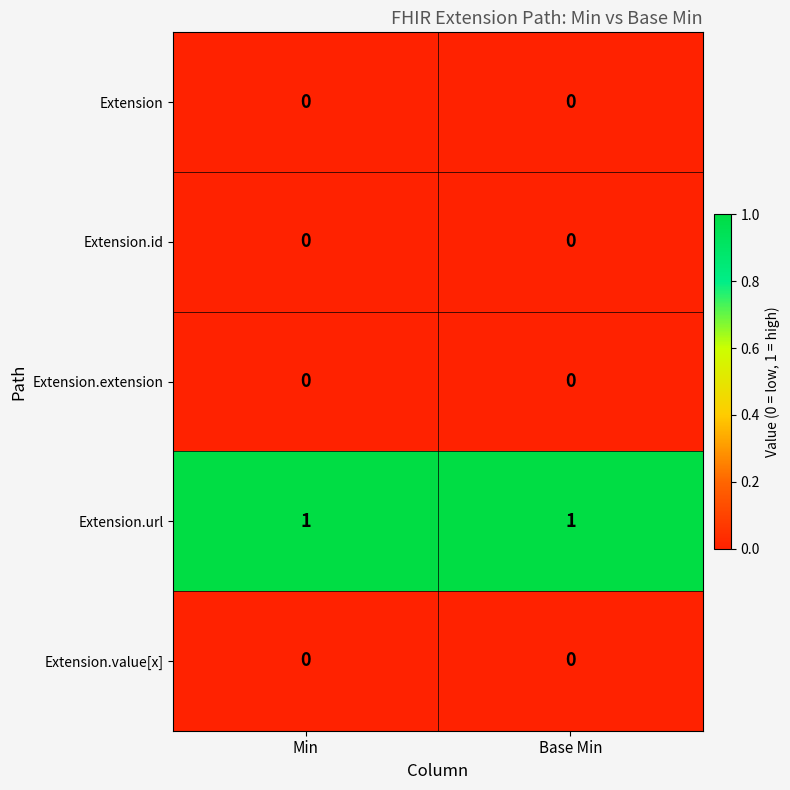

Which series has the largest total across all categories?

Extension.url